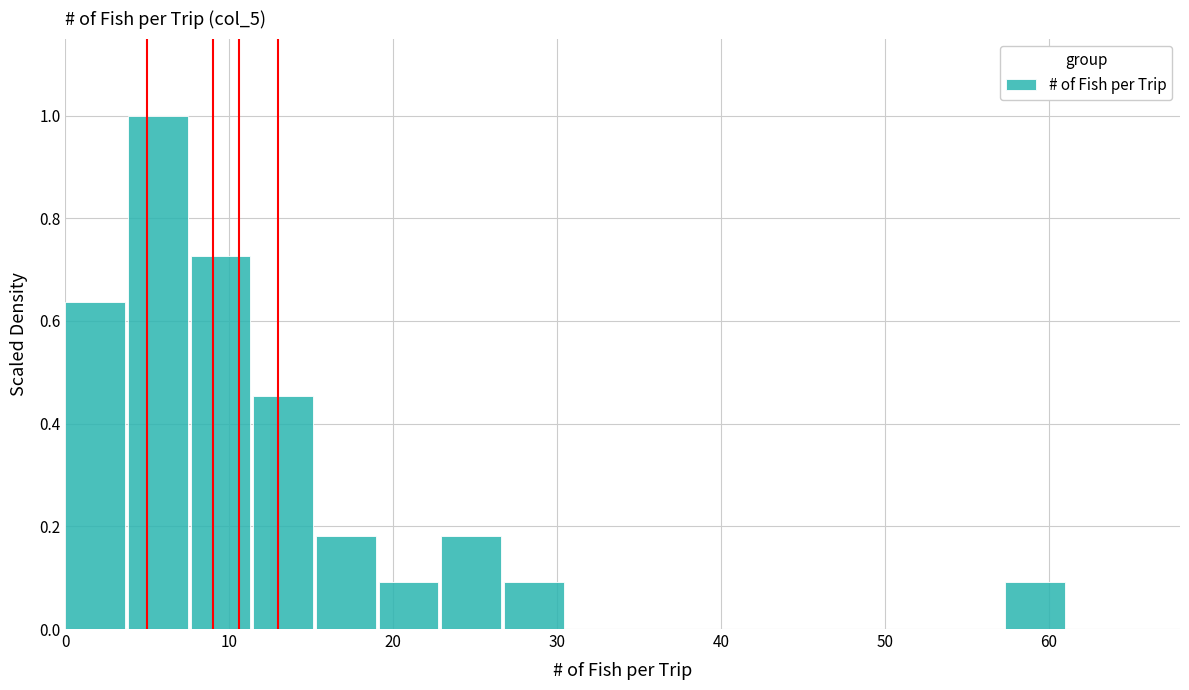

Read against the x-axis, roughly where is the centre of the tallest bar?

6